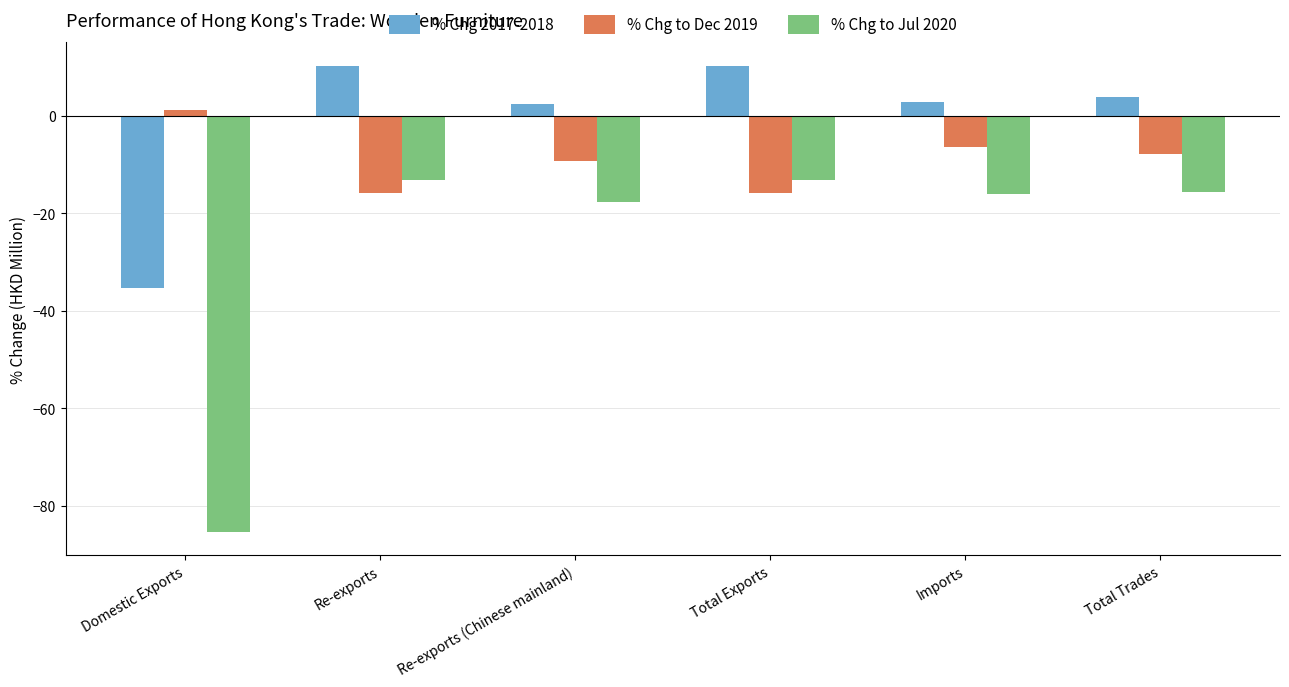

What is the total value across all series at Re-exports?

-18.7